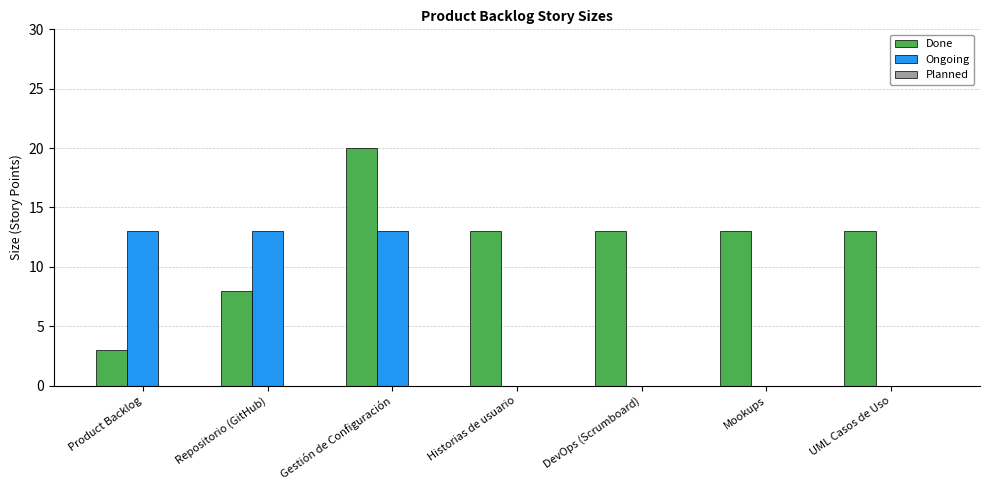

True or false: Done has a value of 13 at Historias de usuario.

True